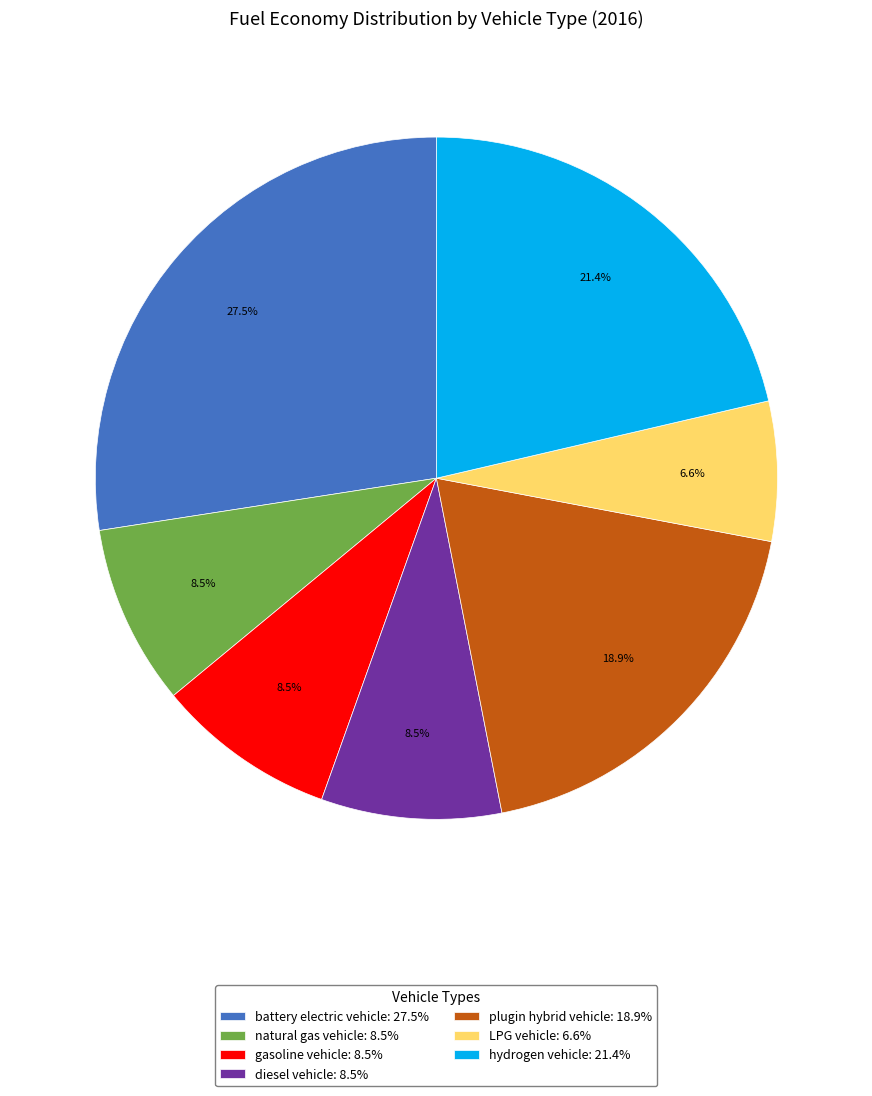

To the nearest percent, what is the combined percentage of LPG vehicle and battery electric vehicle?

34%